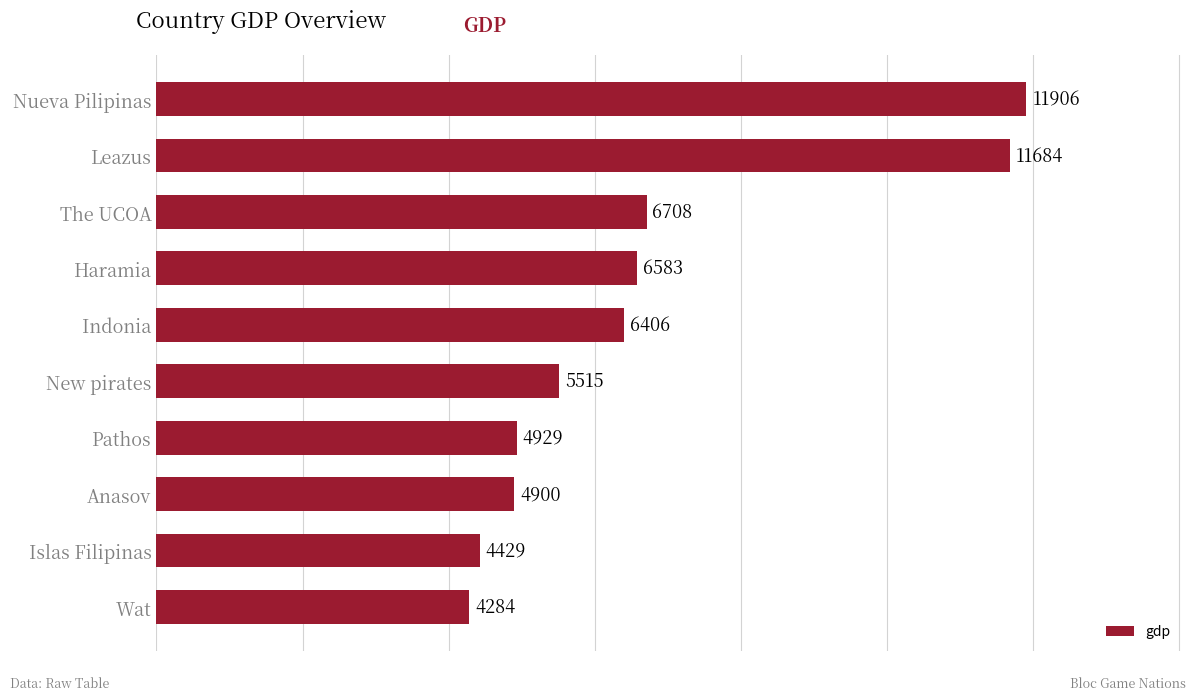

What is the value of the 3rd bar from the top?

6708